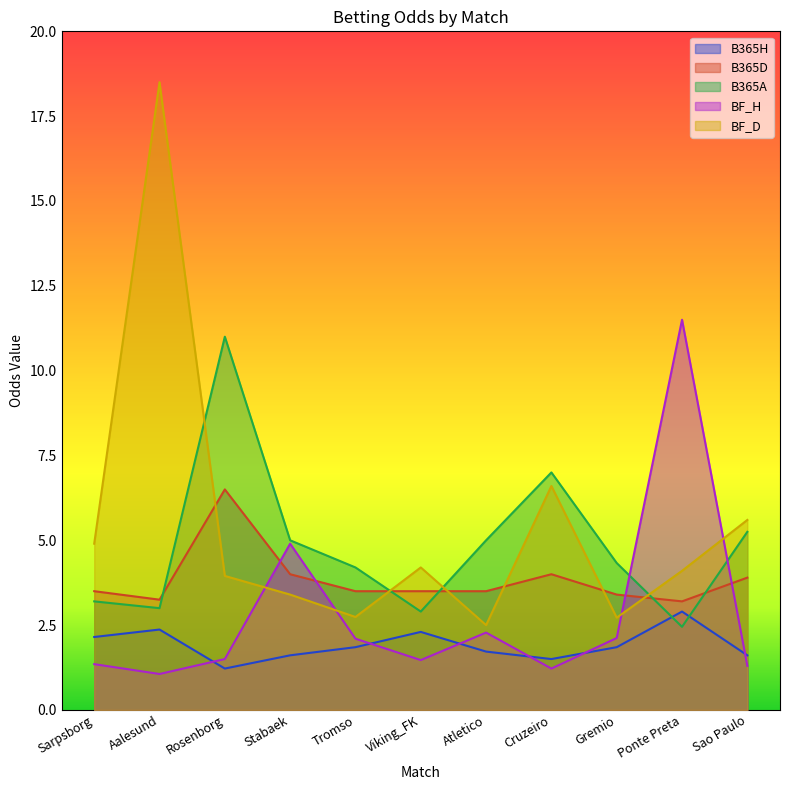

Which series ends up on top after the final intersection of BF_D and BF_H?

BF_D